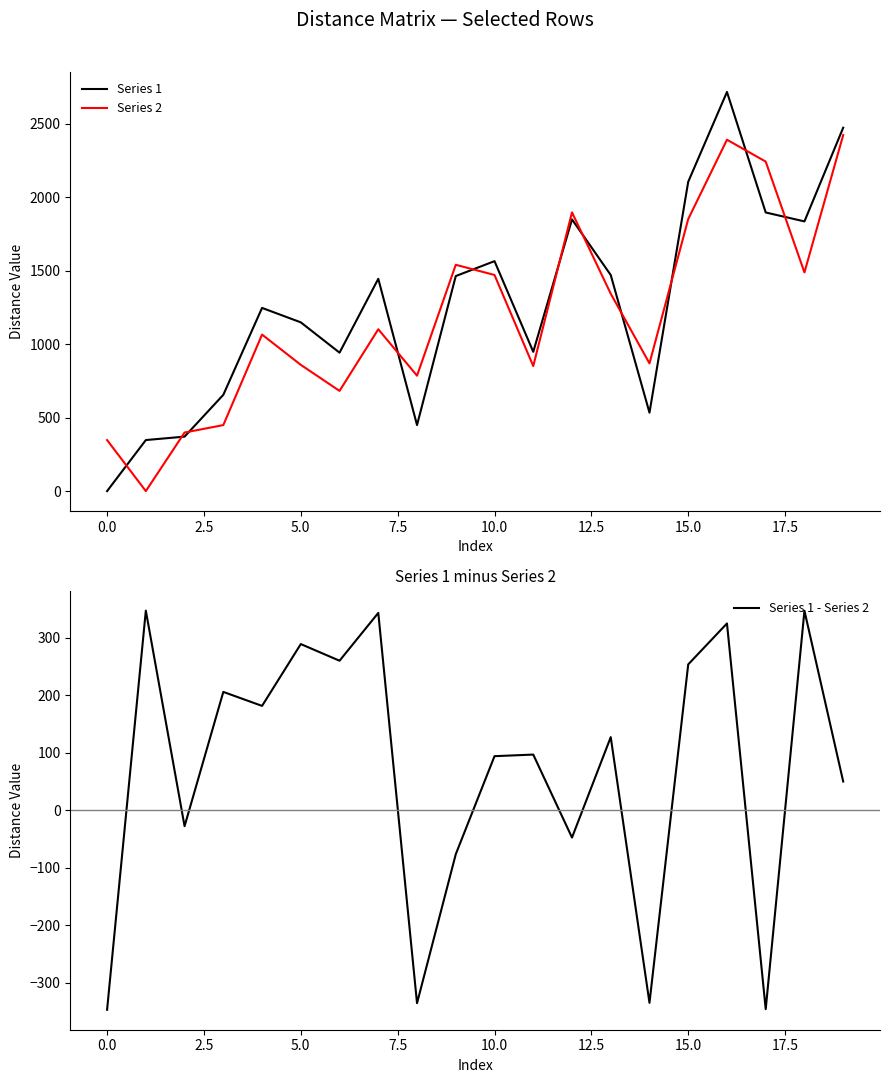

What is the highest value of the Series 1 series?

2714.7